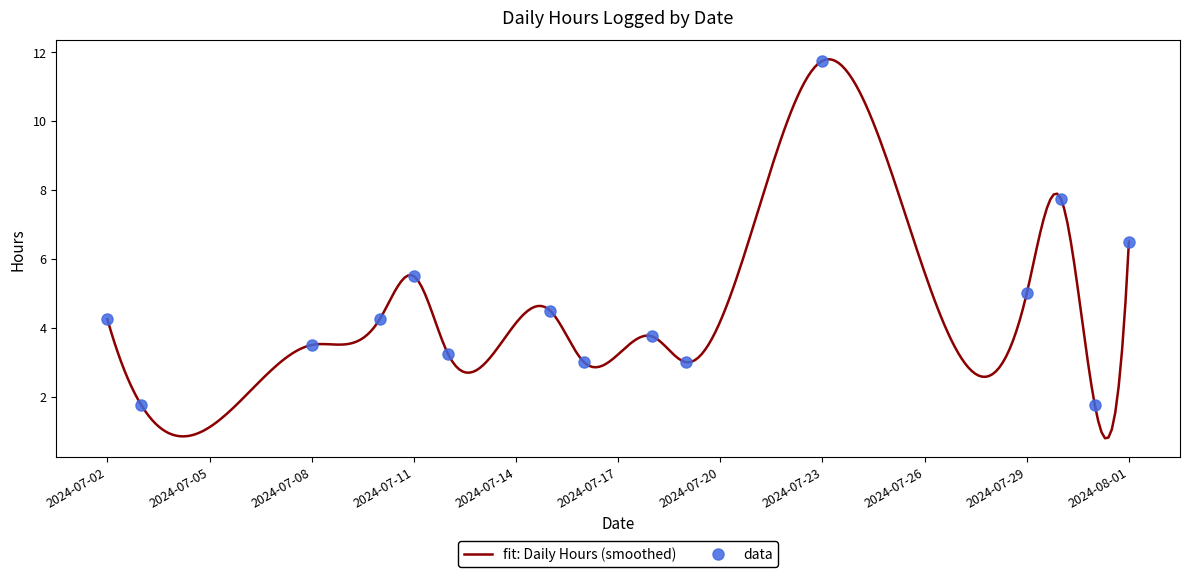

What is the minimum value for fit: Daily Hours (smoothed)?

0.8